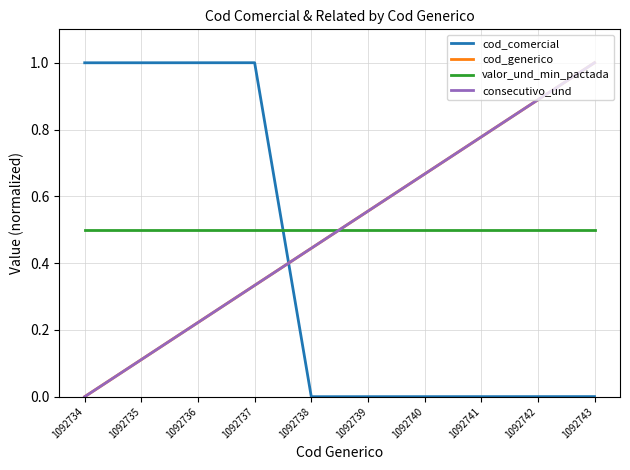

Does the chart have visible grid lines?

Yes